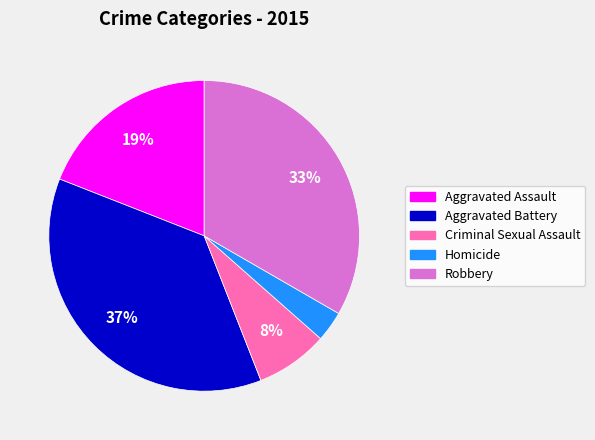

To the nearest percent, what portion does Aggravated Battery represent?

37%